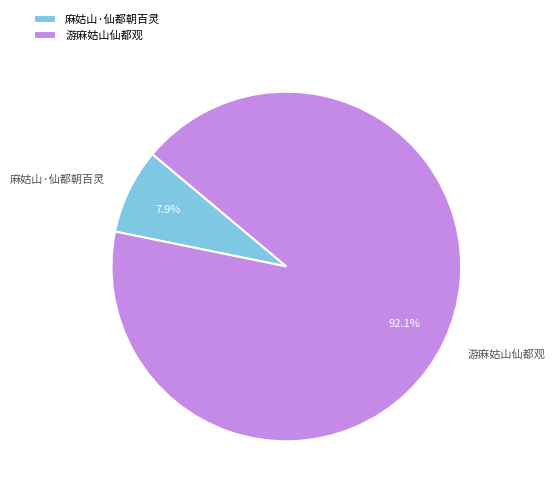

The 游麻姑山仙都观 slice represents 92% of the pie. True or false?

True